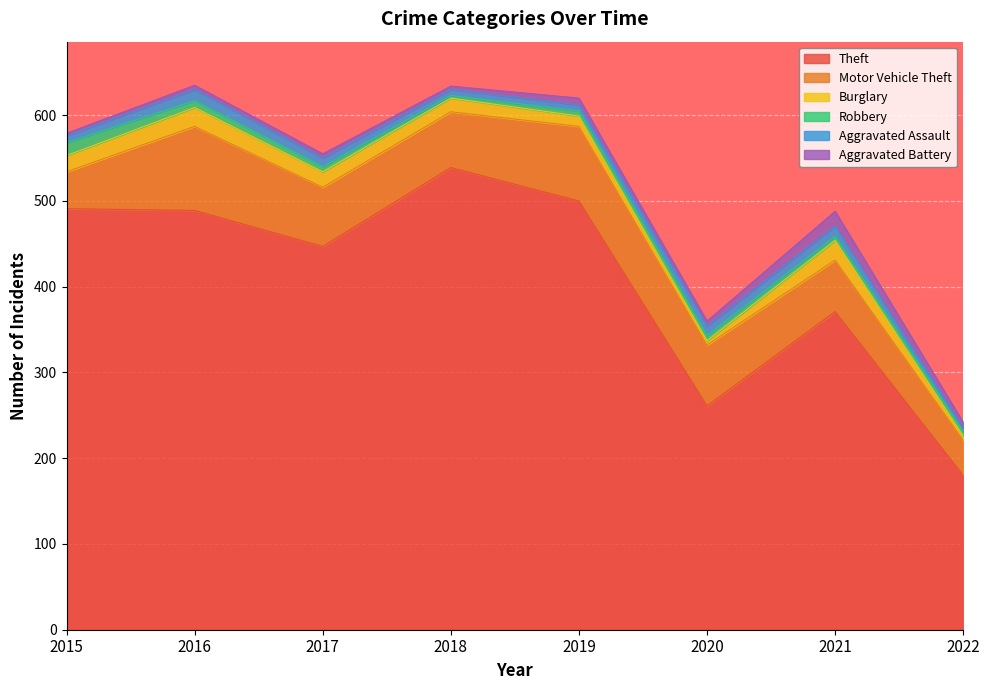

True or false: Theft and Burglary cross at least once.

False